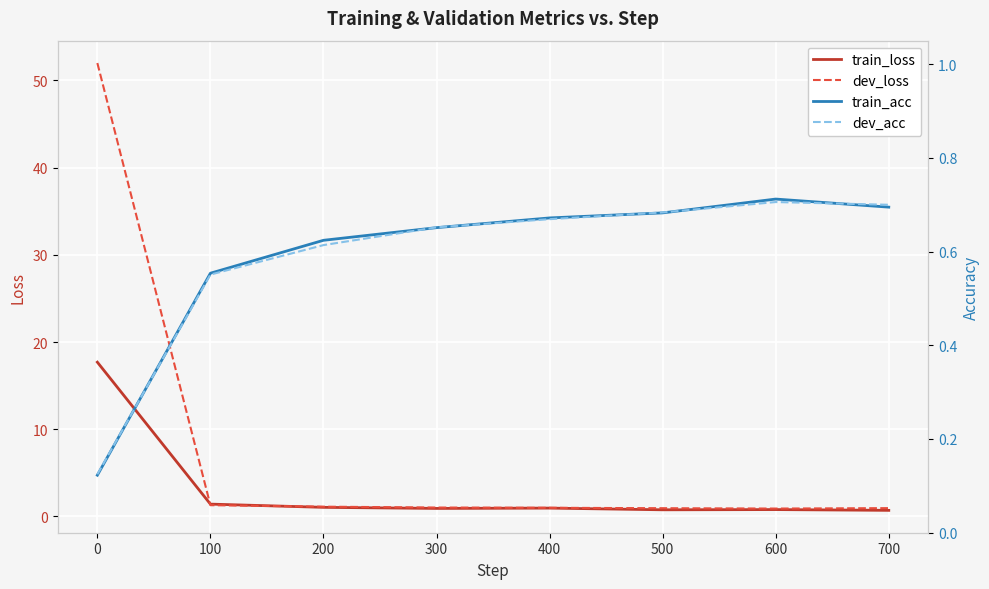

What is the maximum value for train_acc?

0.7